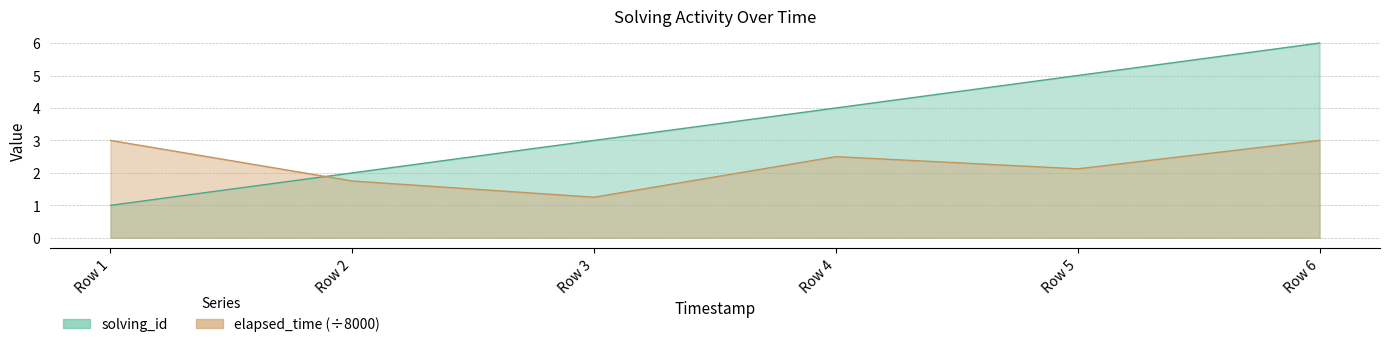

Rank the series by their maximum value, from highest to lowest.

solving_id, elapsed_time